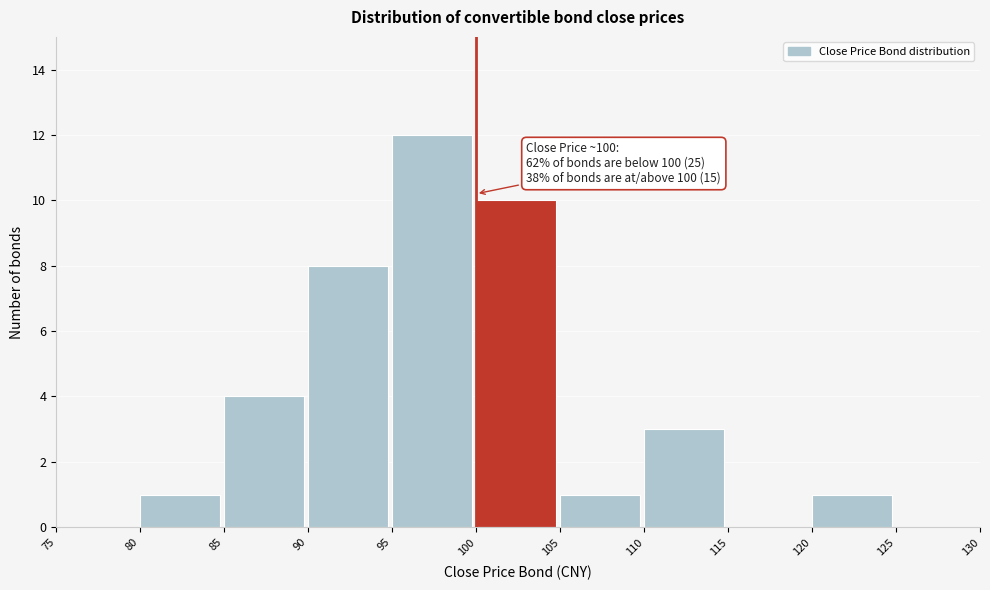

Which range on the x-axis has the tallest bar?

95 to 100